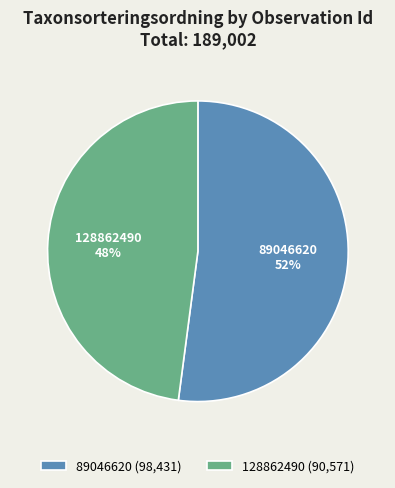

Which has a higher value, 89046620 or 128862490?

89046620